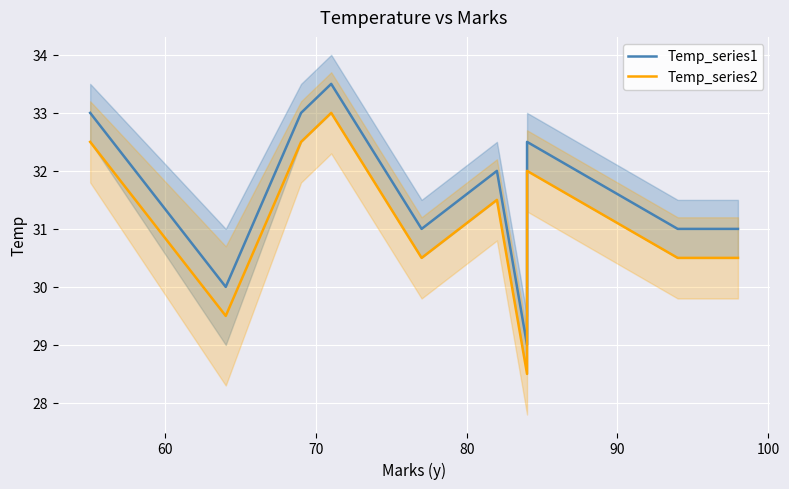

What is the greatest value displayed?

33.5